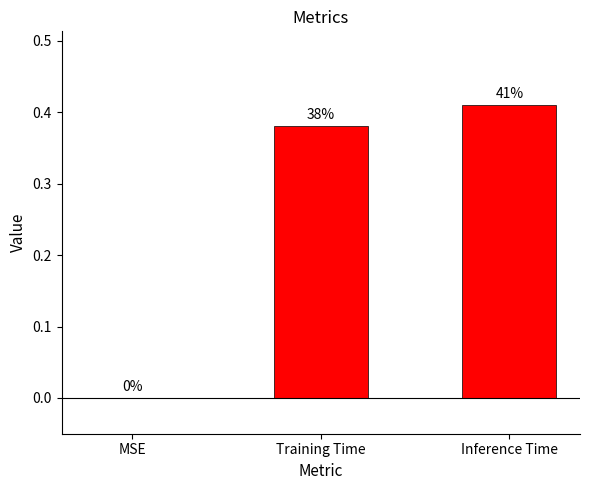

What is the difference between the values at Training Time and MSE?

0.4